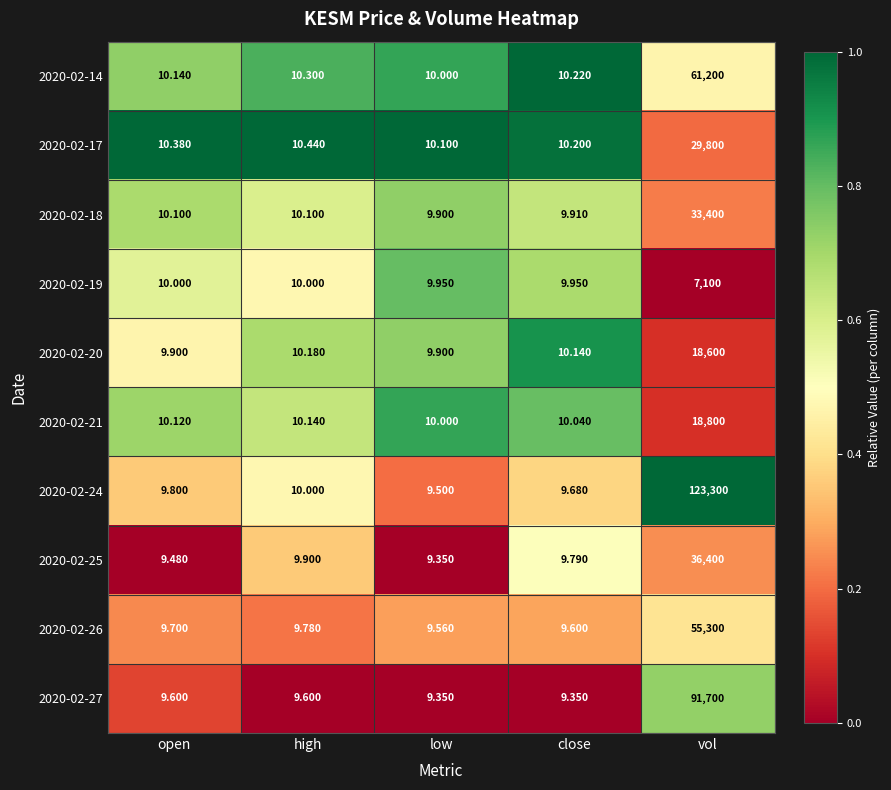

At which label does 2020-02-18 first exceed 10?

open